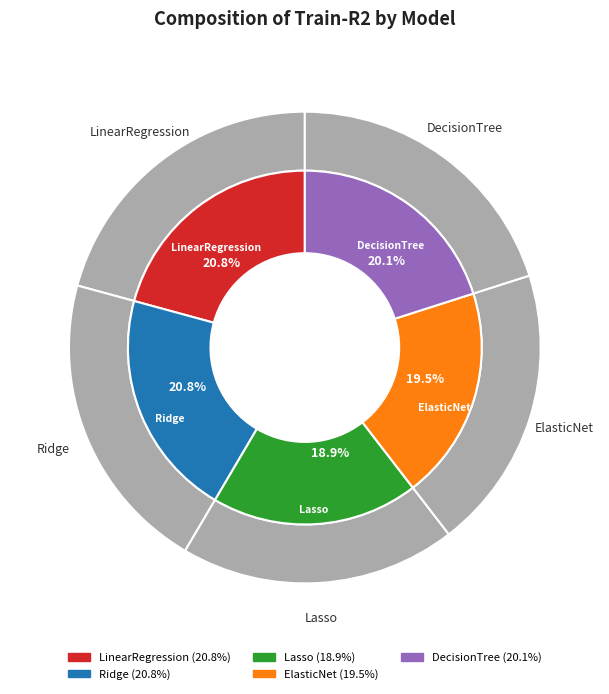

What portion of the pie excludes Lasso?

81.1%